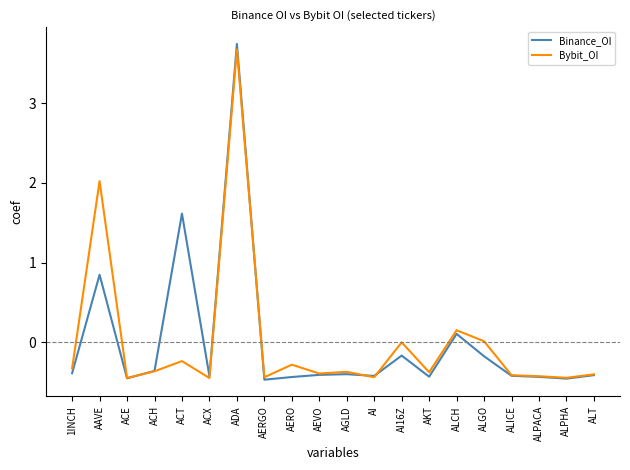

At which label does Bybit_OI reach its peak?

ADA